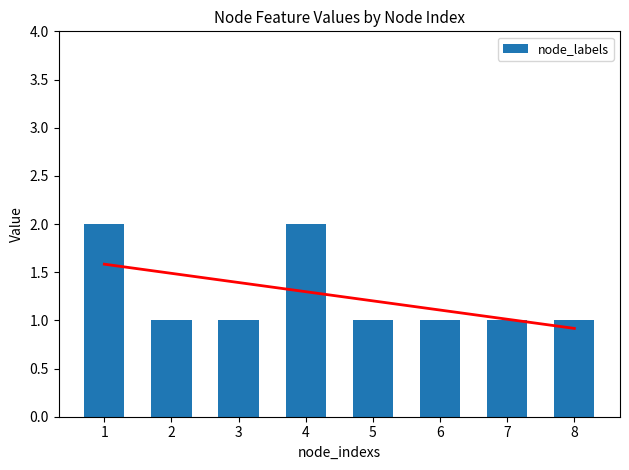

True or false: the data shows 2 at 2.

False